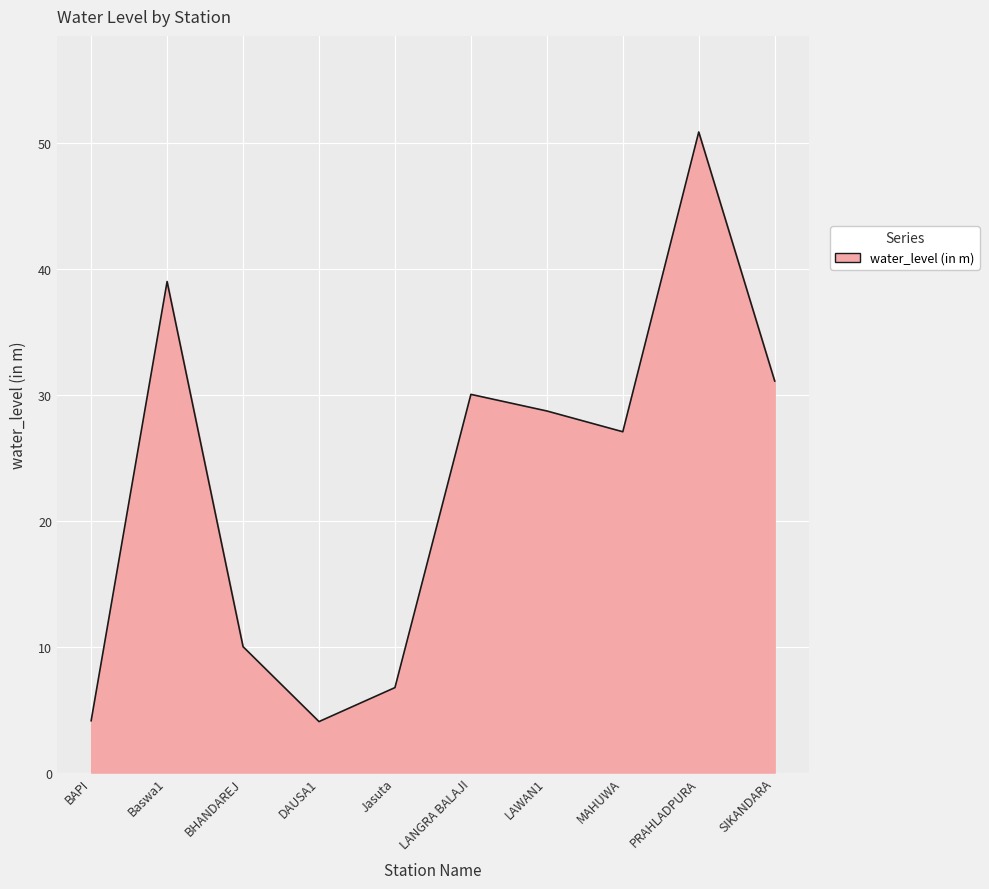

Count the number of data series in this chart.

1